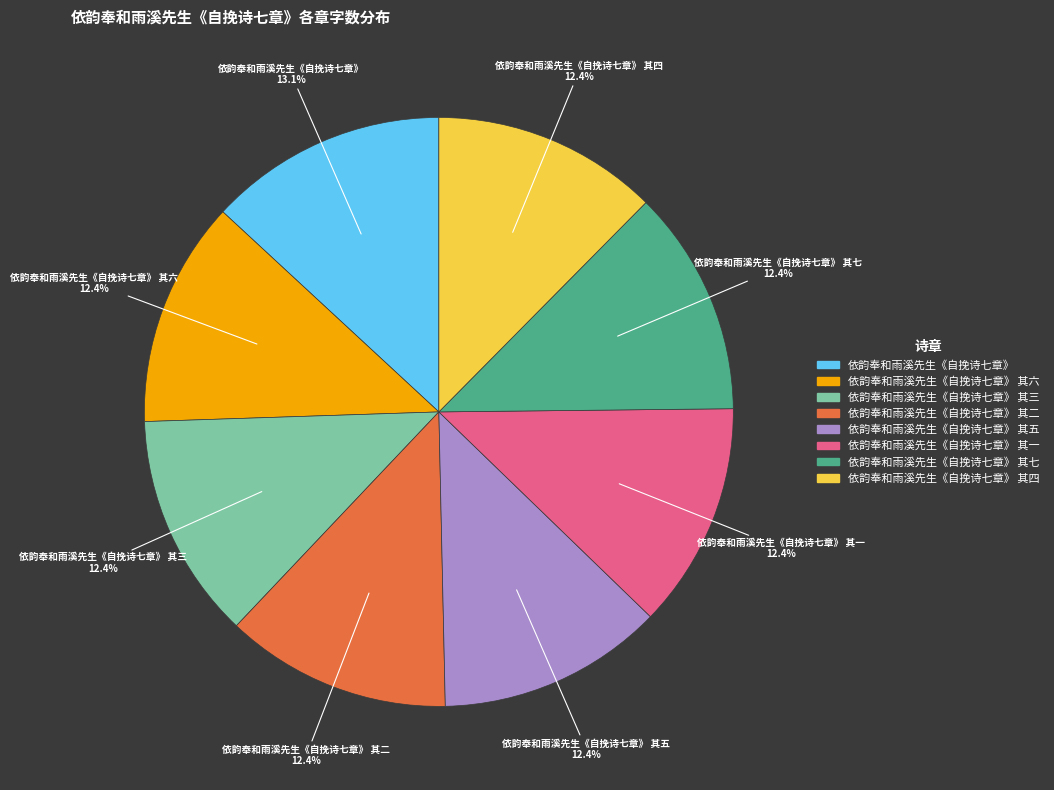

The 依韵奉和雨溪先生《自挽诗七章》 其五 slice represents 1% of the pie. True or false?

False